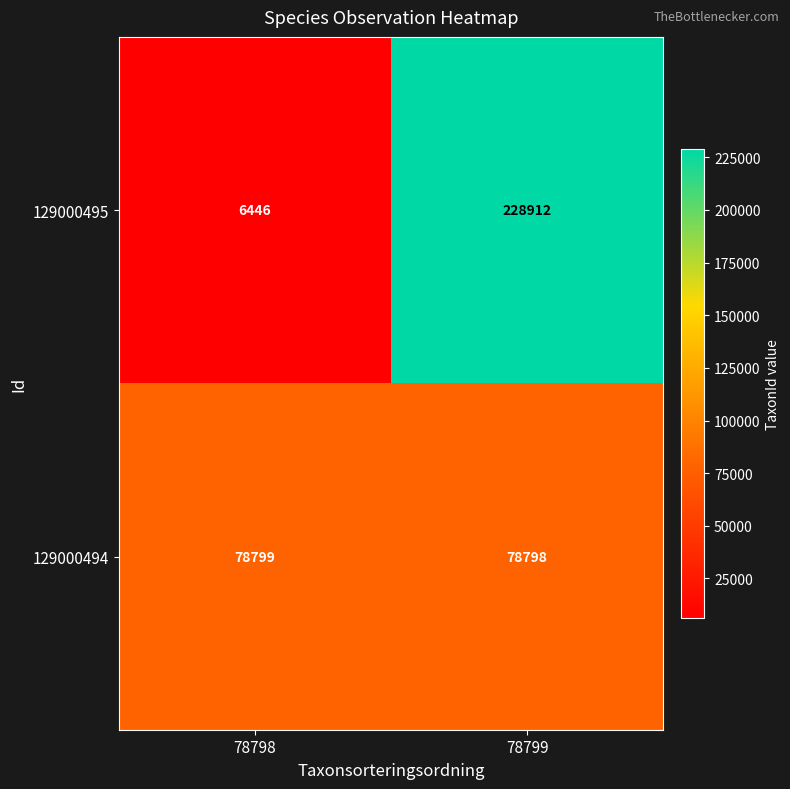

What is the spread (max minus min) of values at 78799?

150114